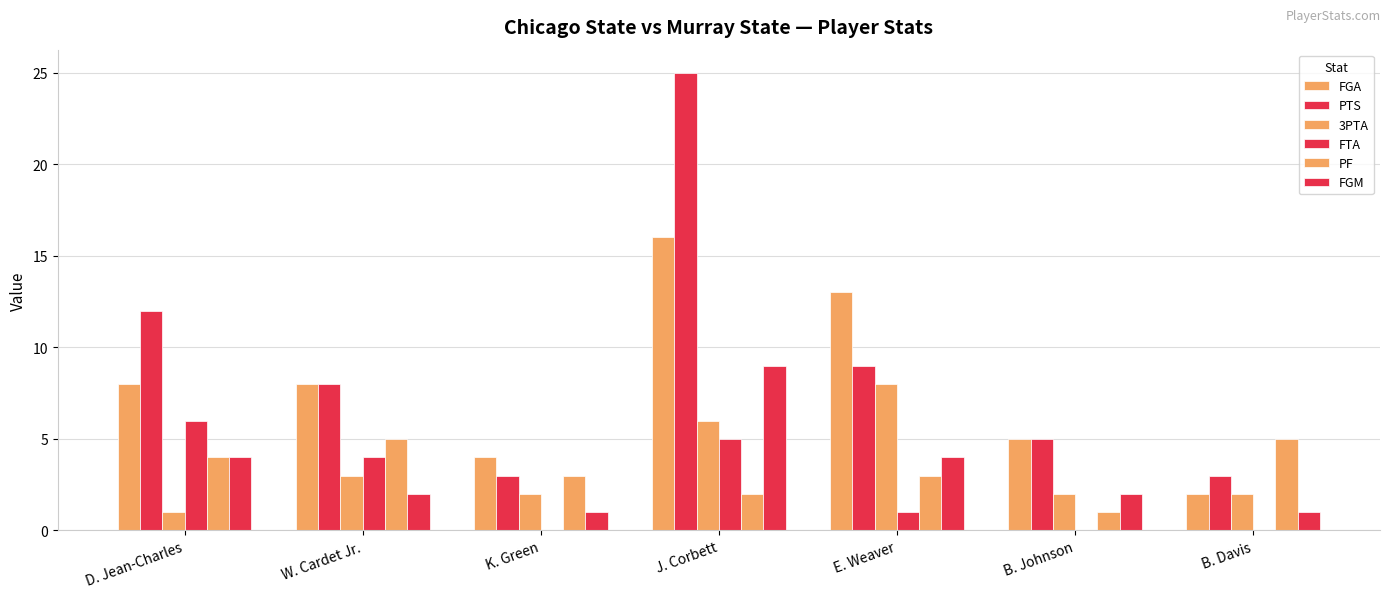

Count the number of categories in the chart.

7